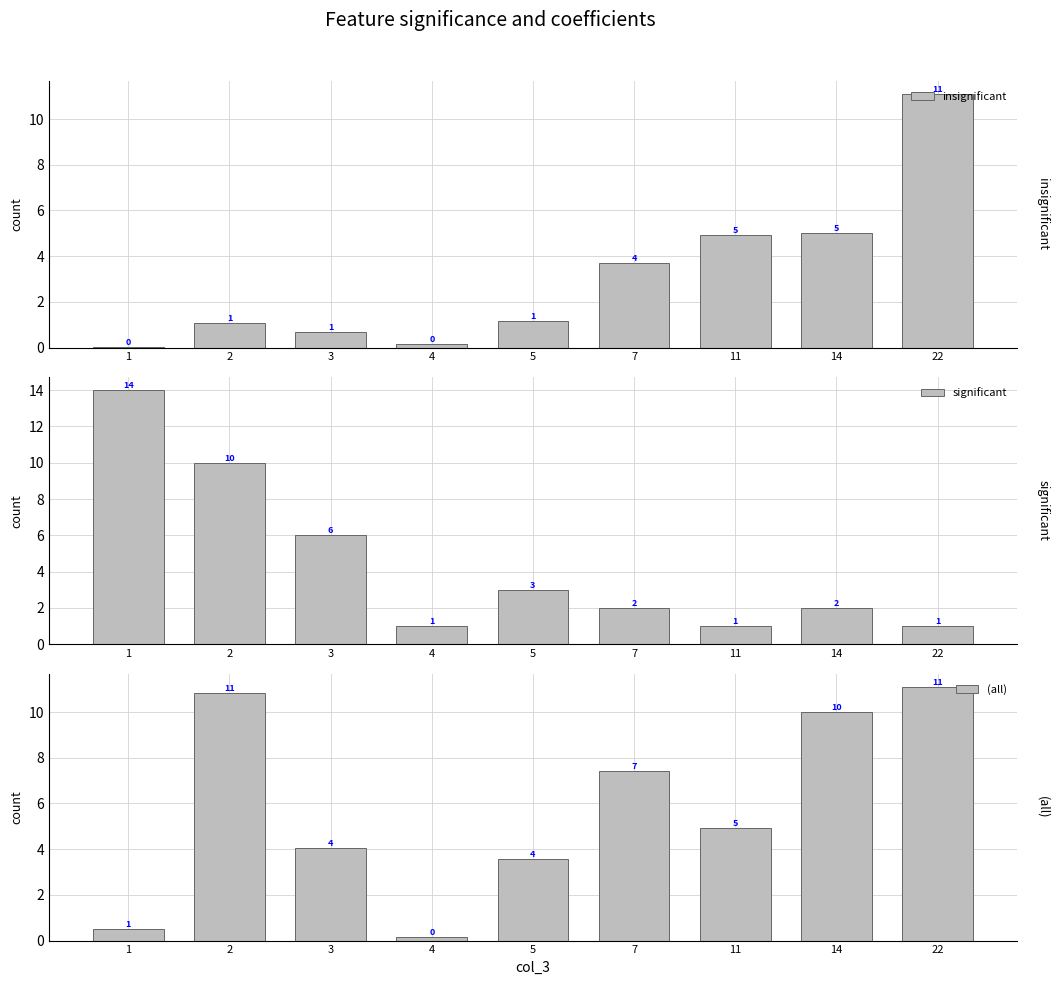

What is the sum of the insignificant values at 22 and 14?

16.1